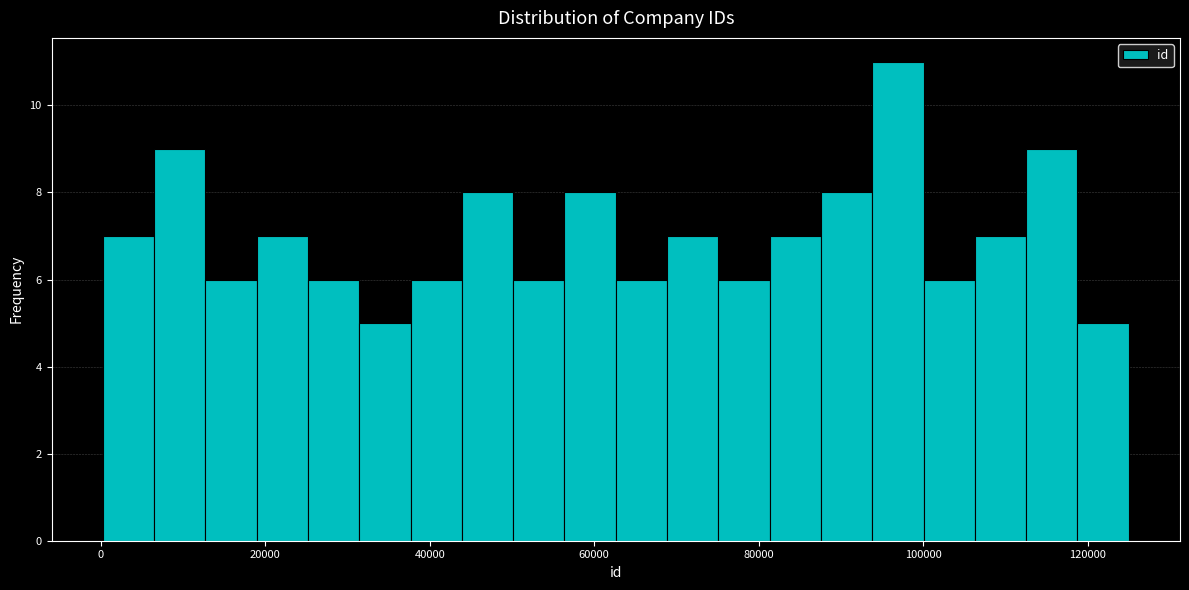

Read against the x-axis, roughly where is the centre of the tallest bar?

96000